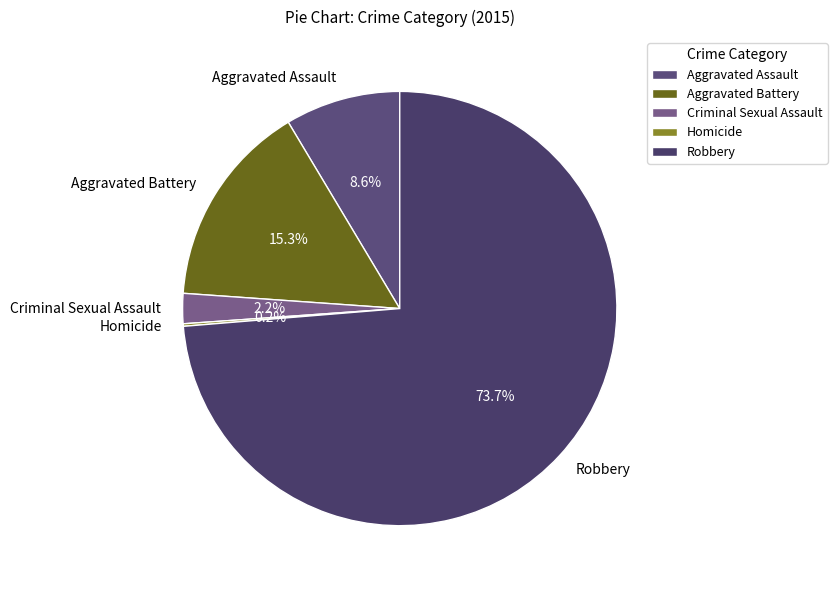

Is the sum of Criminal Sexual Assault and Aggravated Assault greater than half?

No